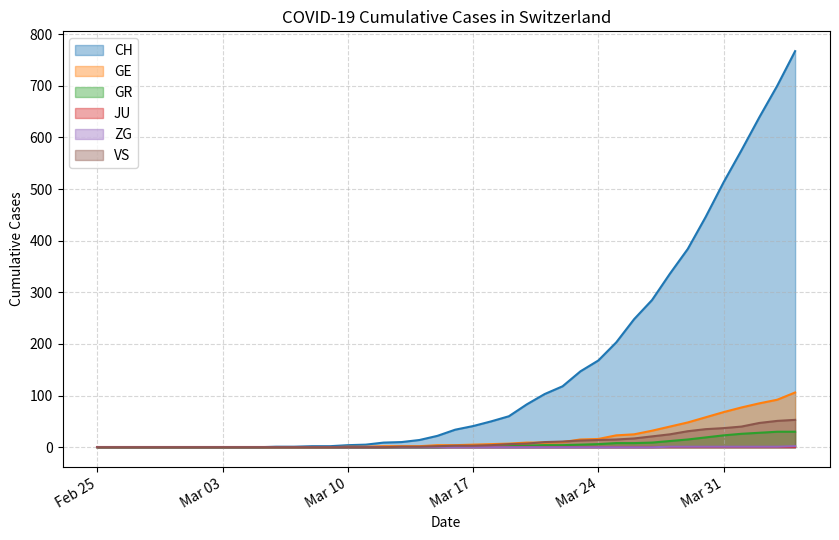

Where is VS nearest to the value 26?

2020-03-28